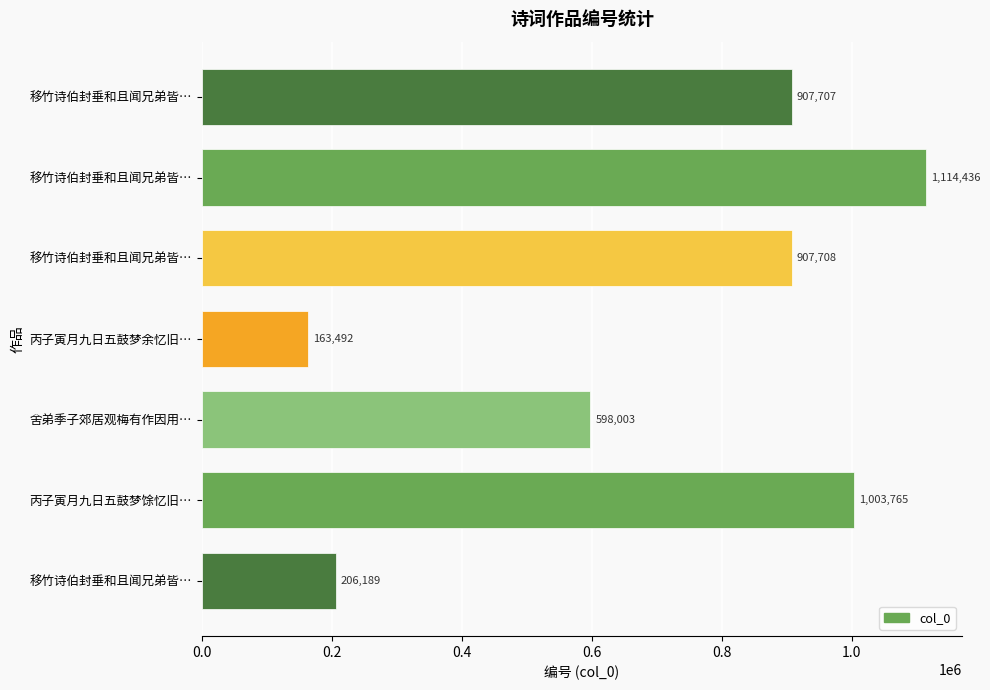

How many distinct data groups are displayed?

1